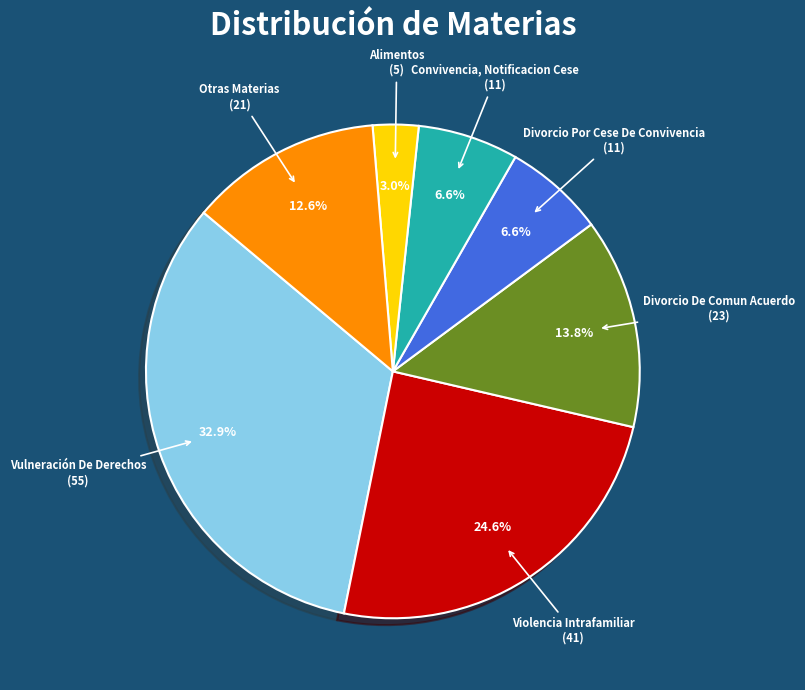

To the nearest percent, what is the average slice percentage?

14%